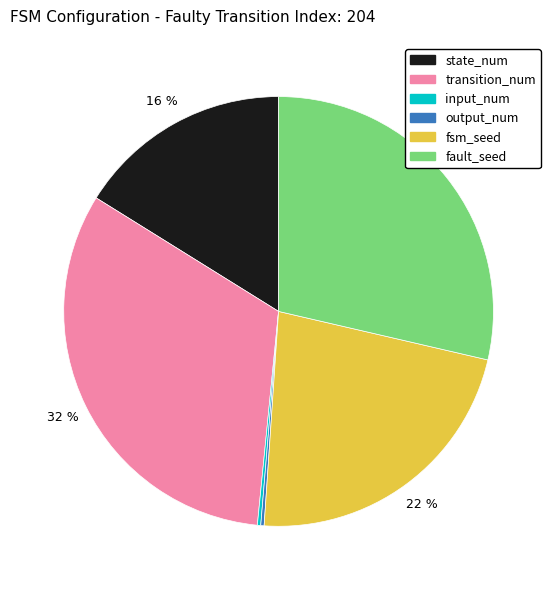

To the nearest percent, what portion does fault_seed represent?

29%